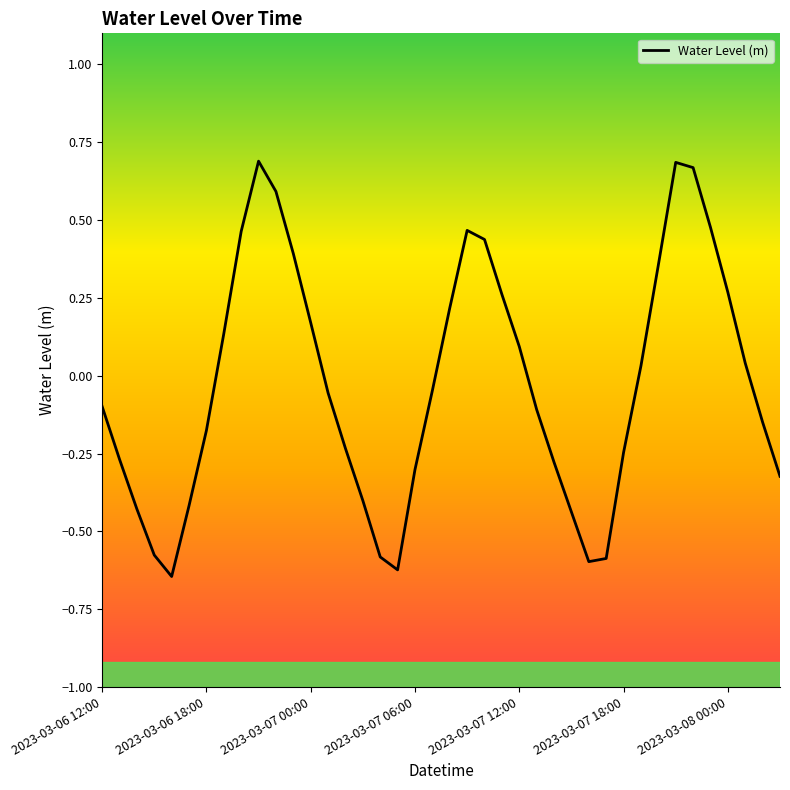

What is the difference between the maximum and minimum values?

1.3